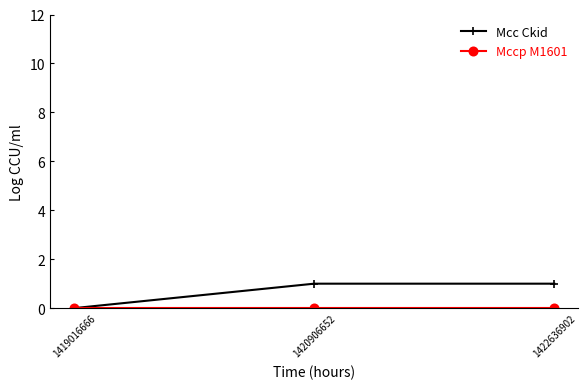

What is the highest value of the Mcc Ckid series?

1